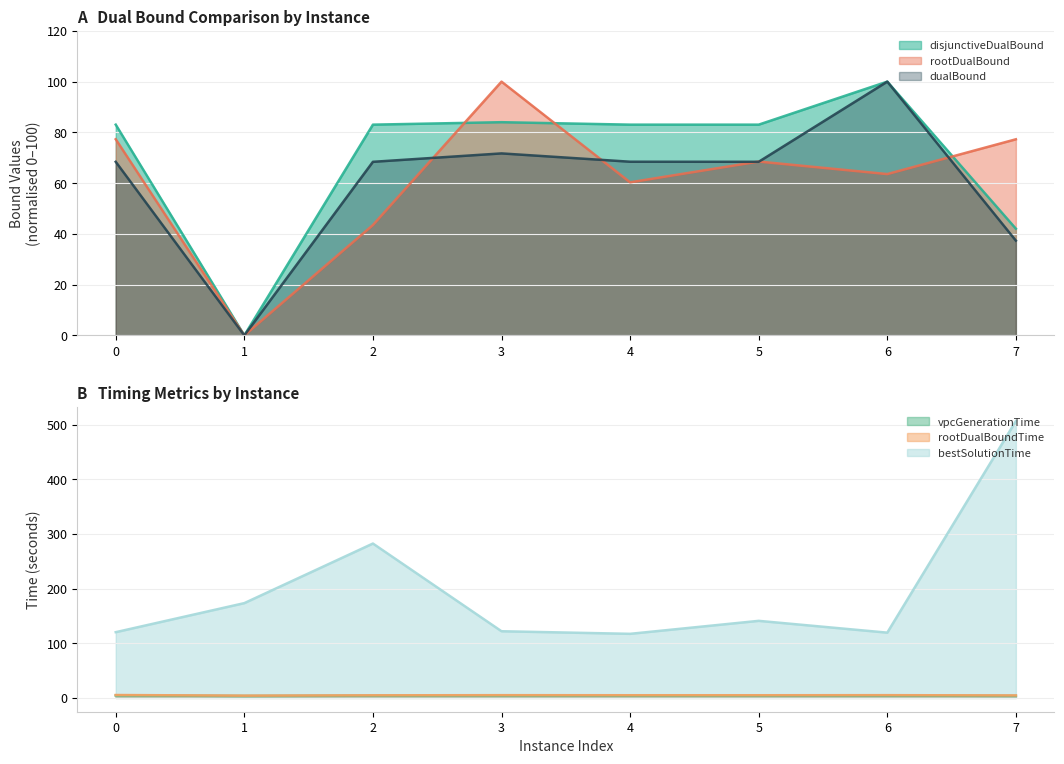

Is it true that dualBound equals 68.4 at 0?

True